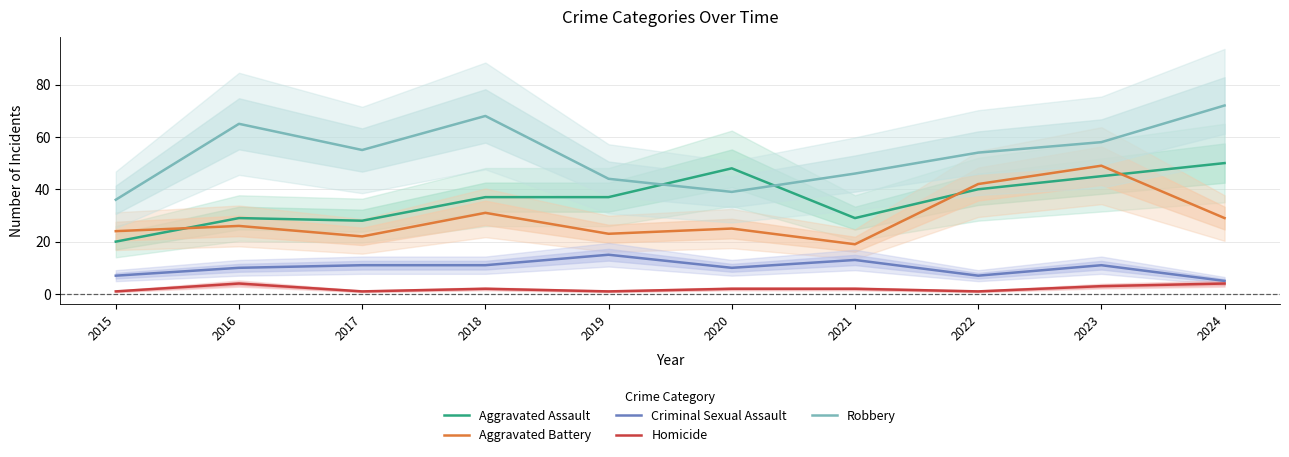

What is the sum of the Aggravated Assault values at 2023 and 2016?

74